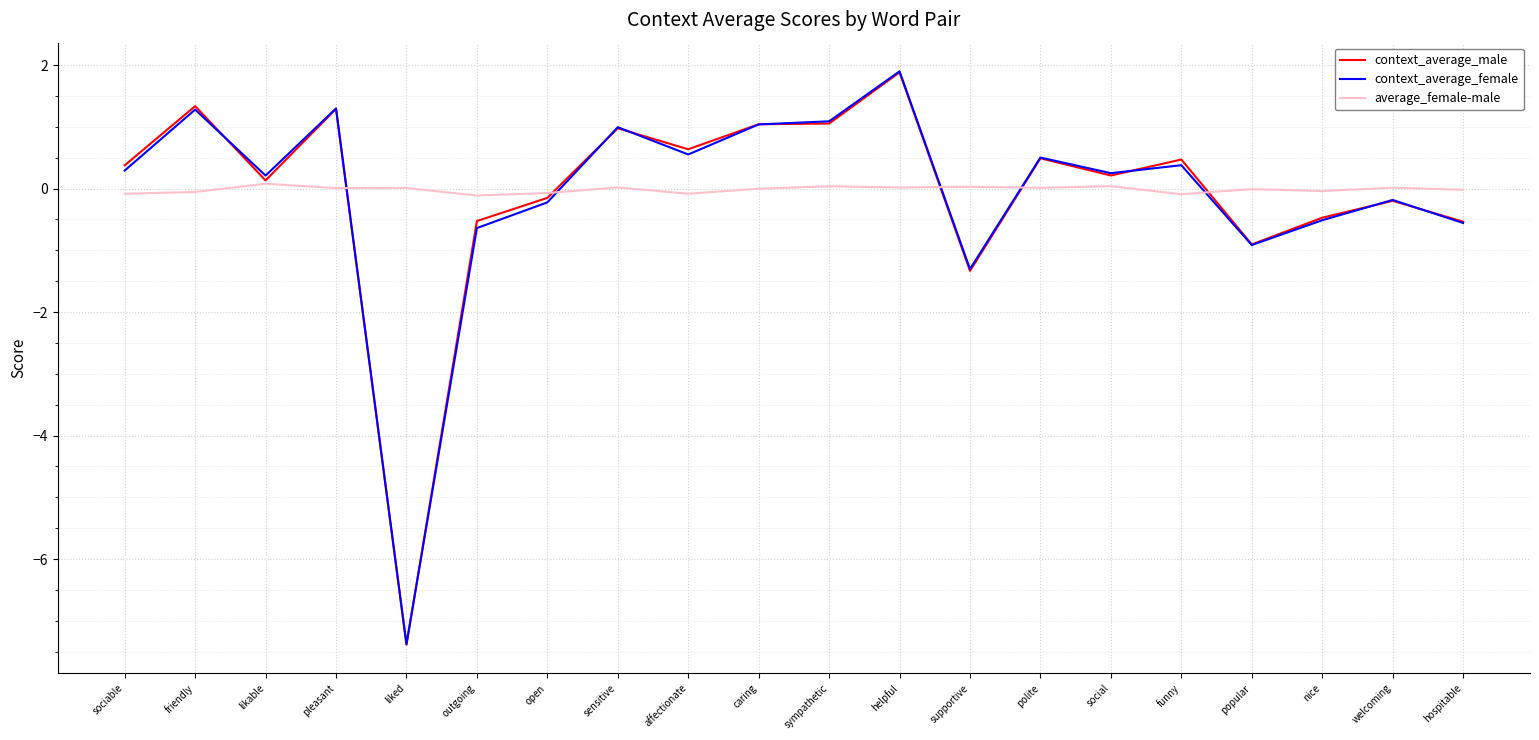

Which series ends up on top after the final intersection of average_female-male and context_average_female?

average_female-male